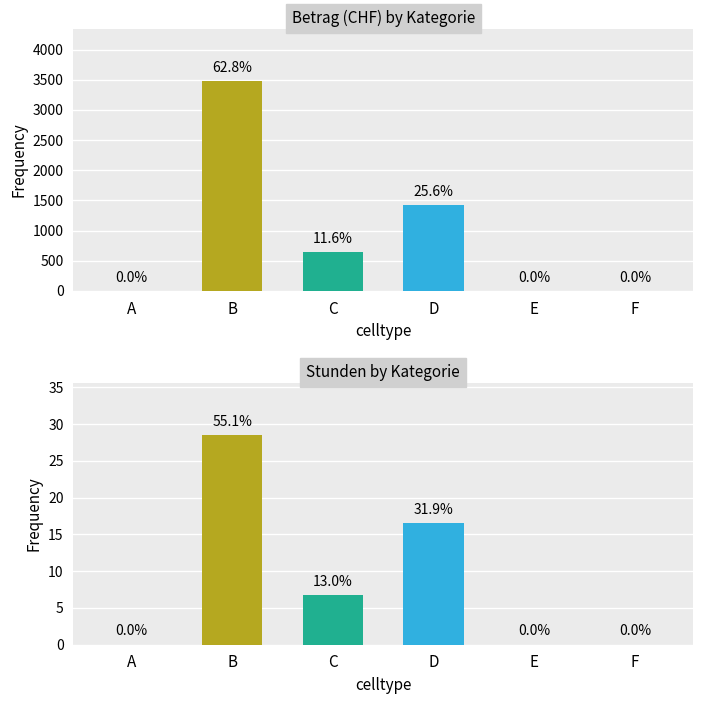

The value of Stunden at B is 28.5. True or false?

True